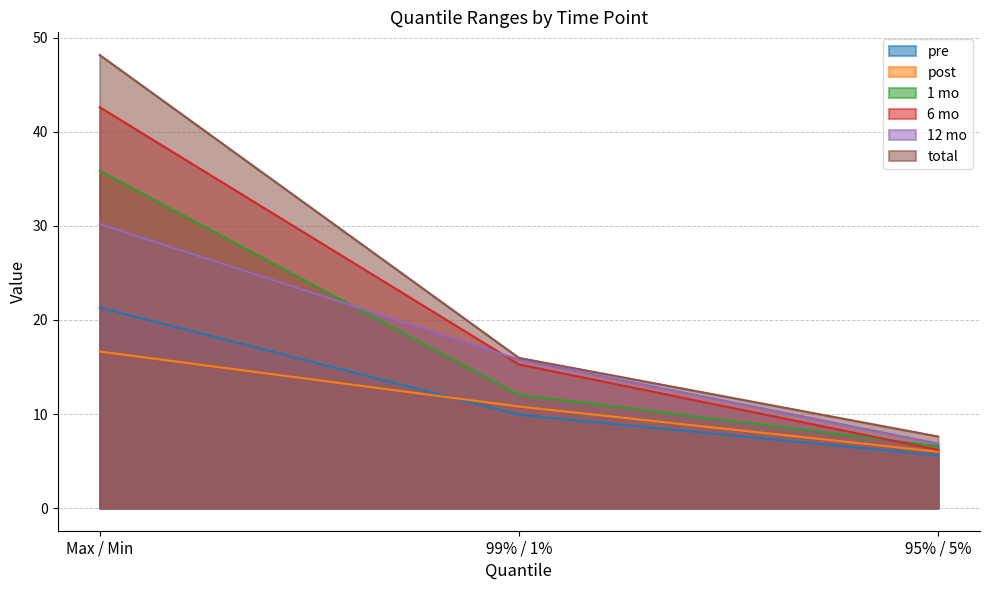

At which category is the sum across all series the highest?

Max / Min